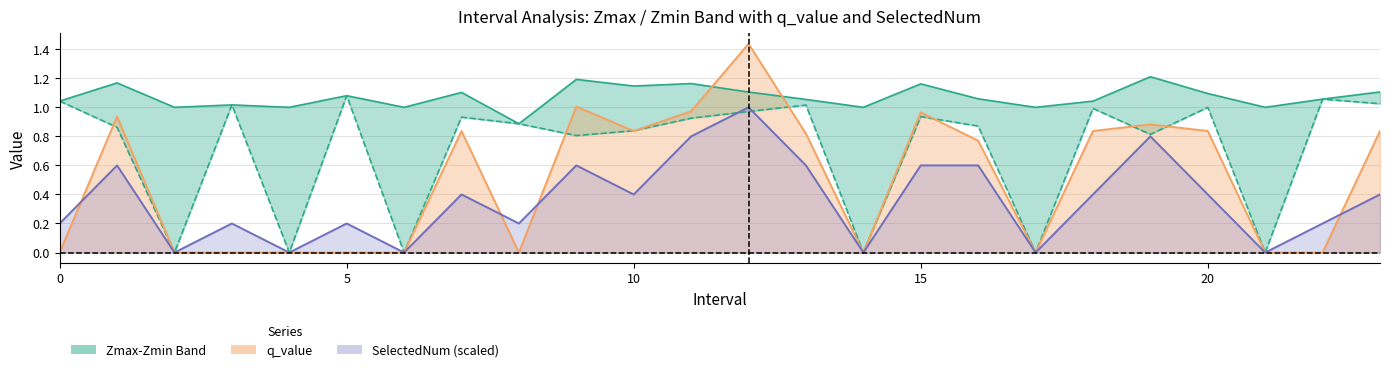

The Zmin series shows 0.4 at 10. True or false?

False